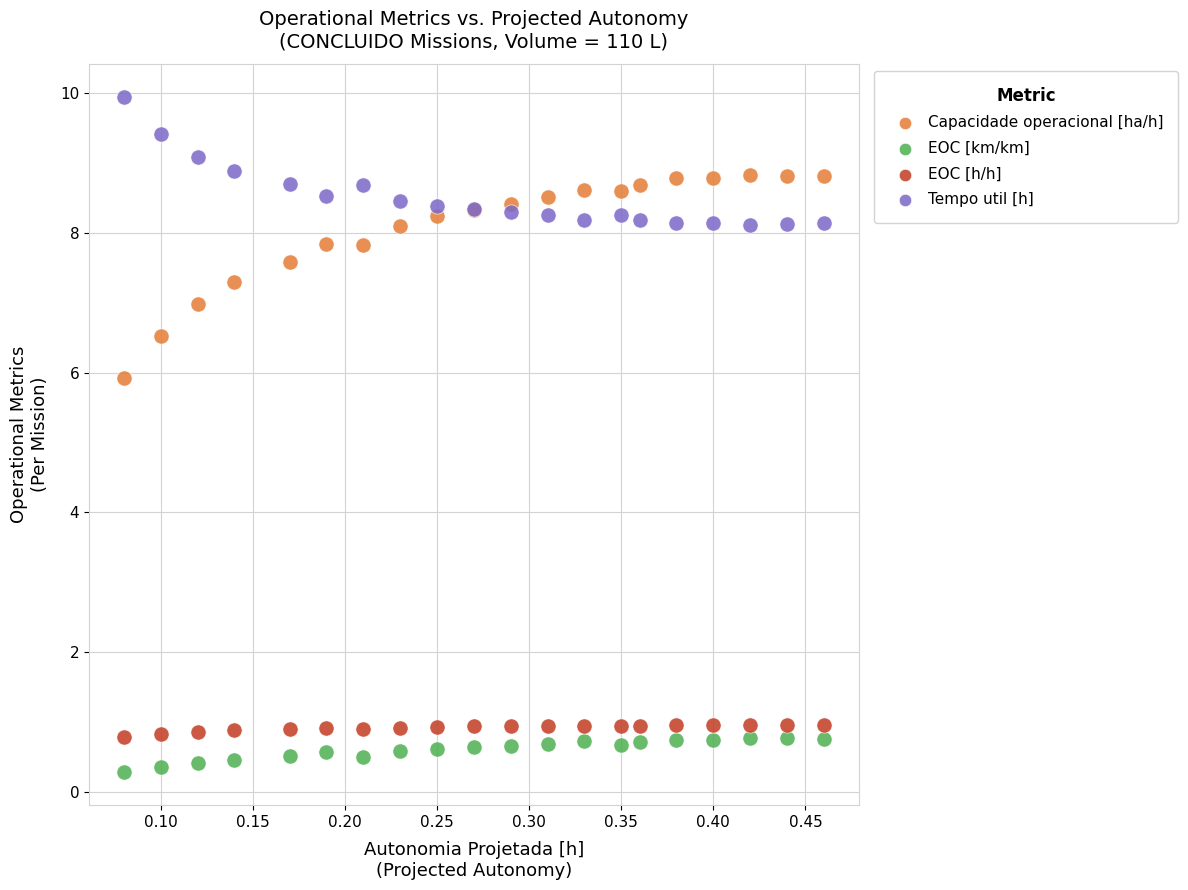

What are all the series names shown in the legend?

Capacidade operacional [ha/h], EOC [km/km], EOC [h/h], Tempo util [h]